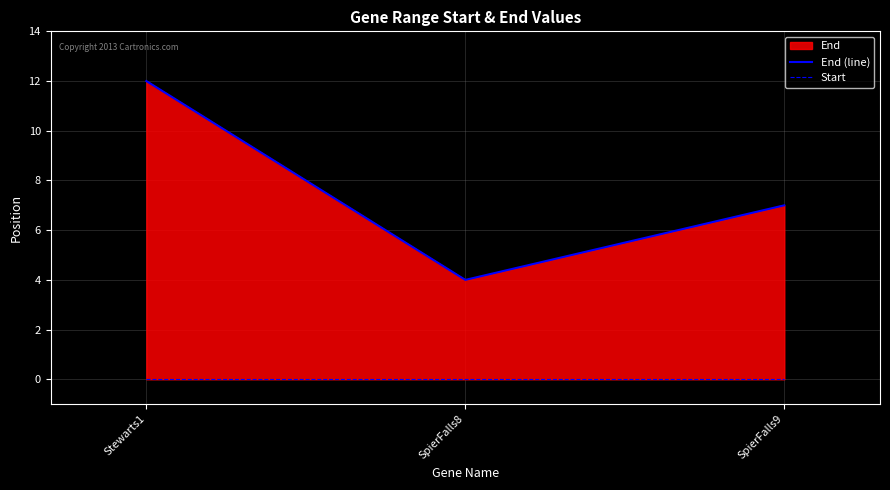

The value of End (line) at Stewarts1 is 6. True or false?

False